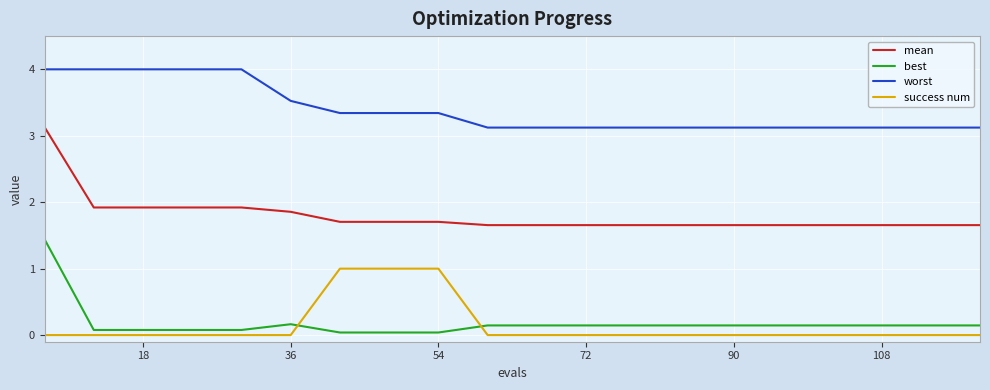

What is the average value of the best series?

0.2